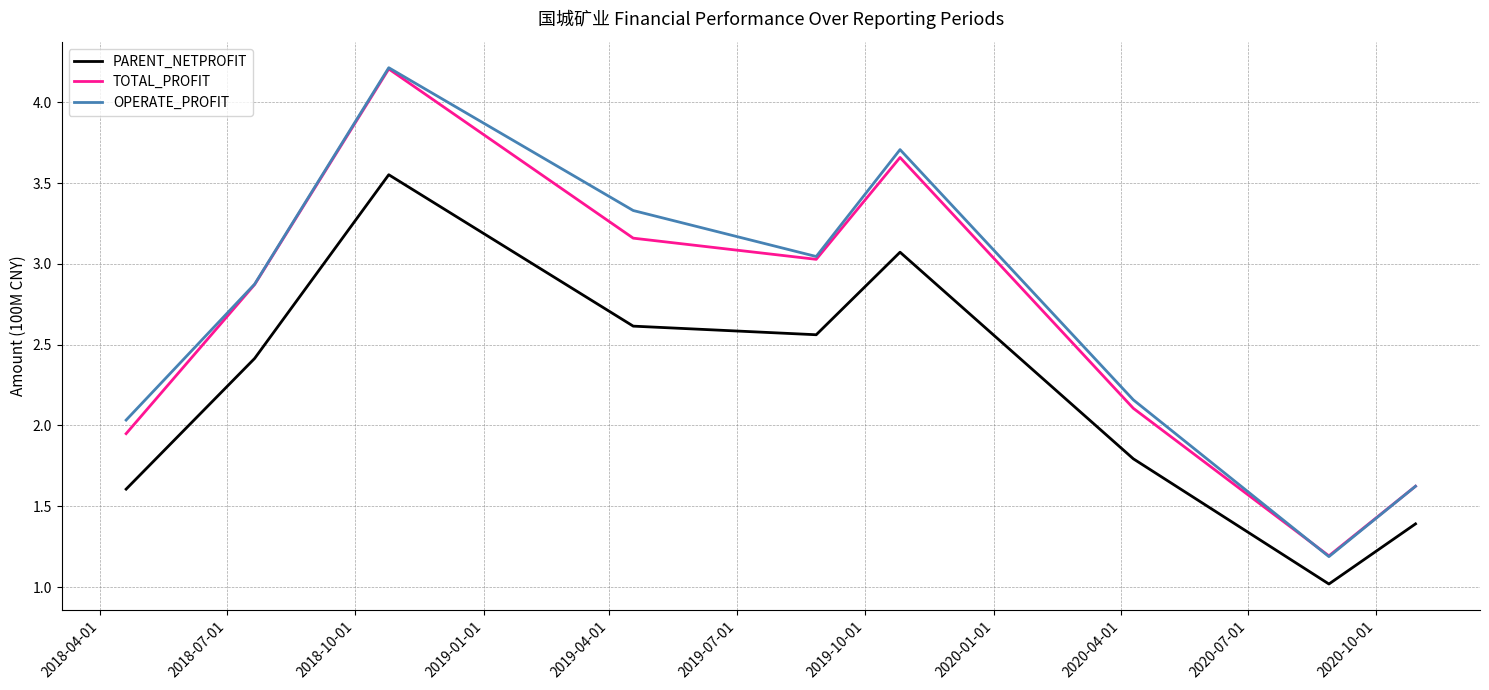

What is the greatest value displayed?

4.2